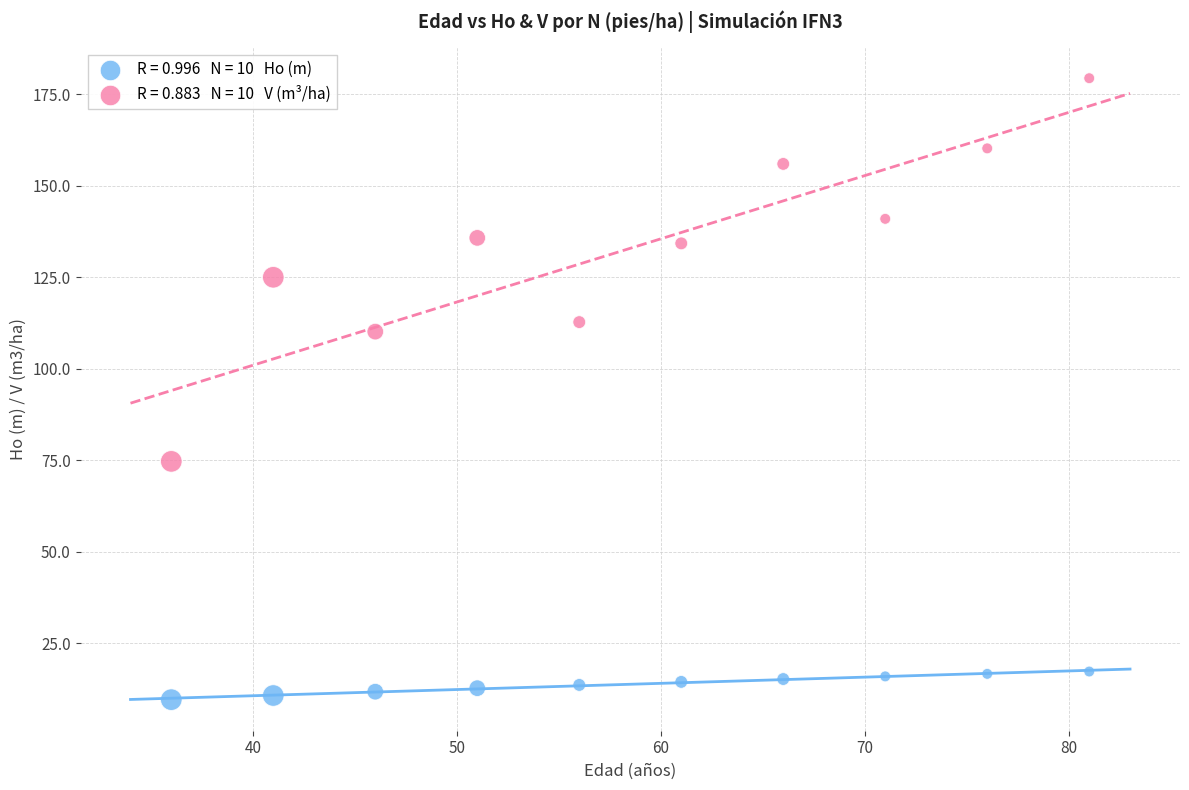

Across all data points, what is the range of Y values (max minus min)?

169.7